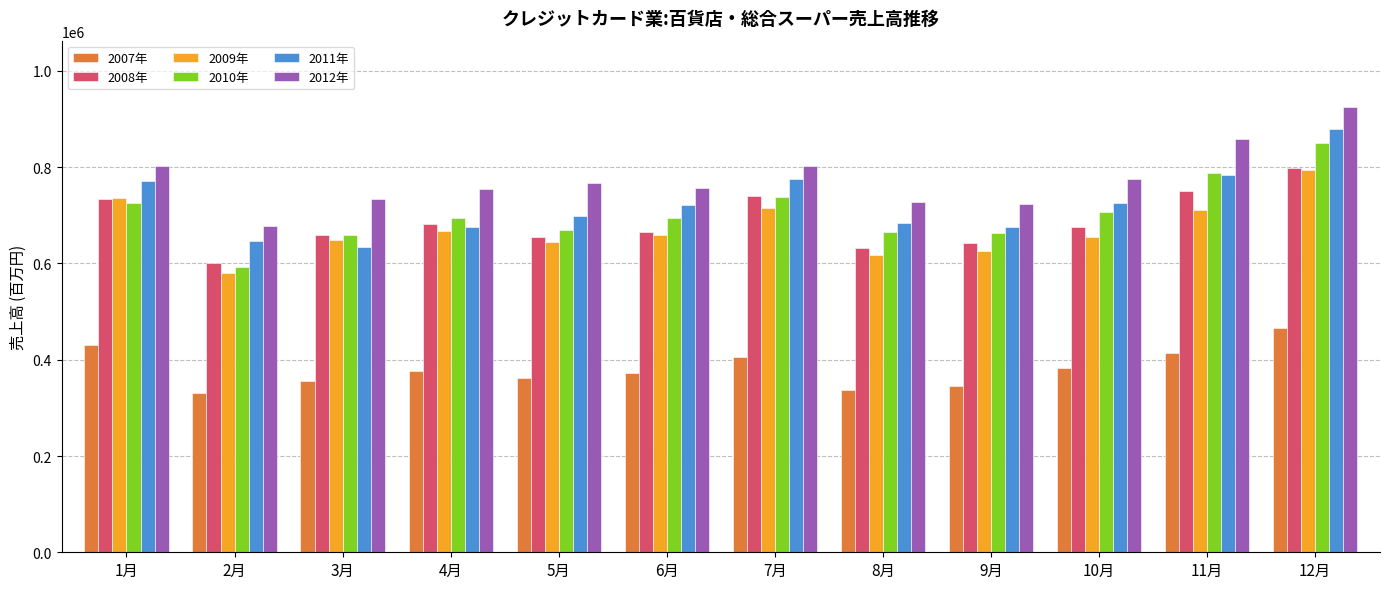

What is the minimum value shown in the chart?

331593